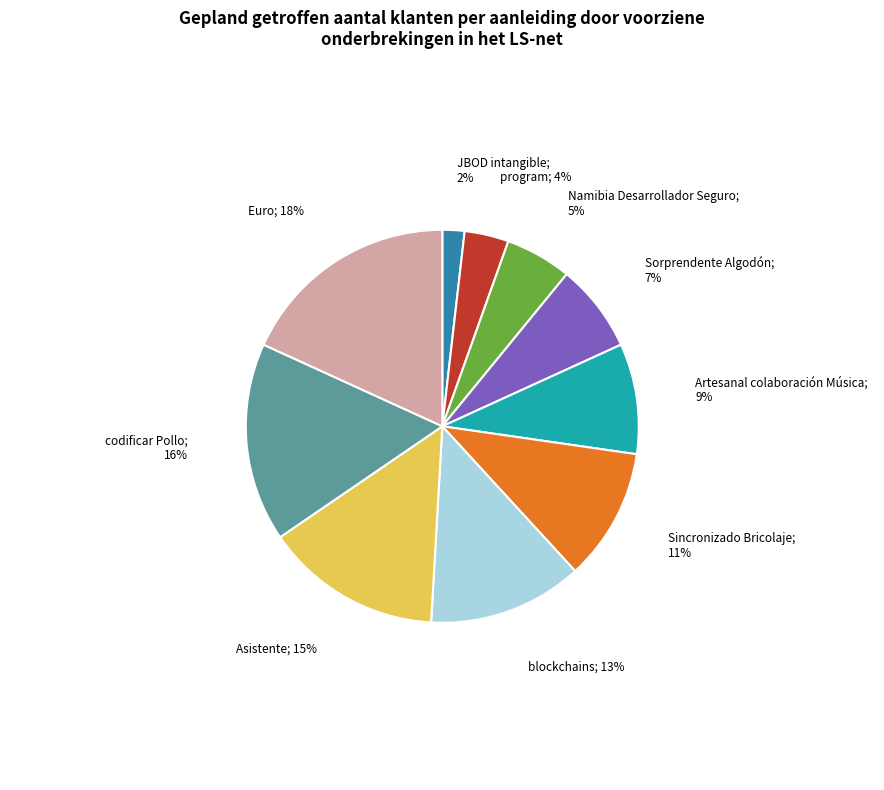

To the nearest percent, what is the average slice percentage?

10%